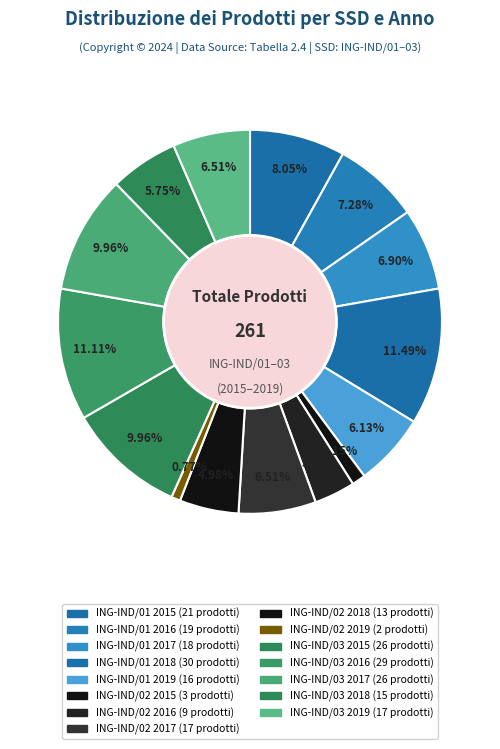

Which slice is the largest?

ING-IND/01 2018